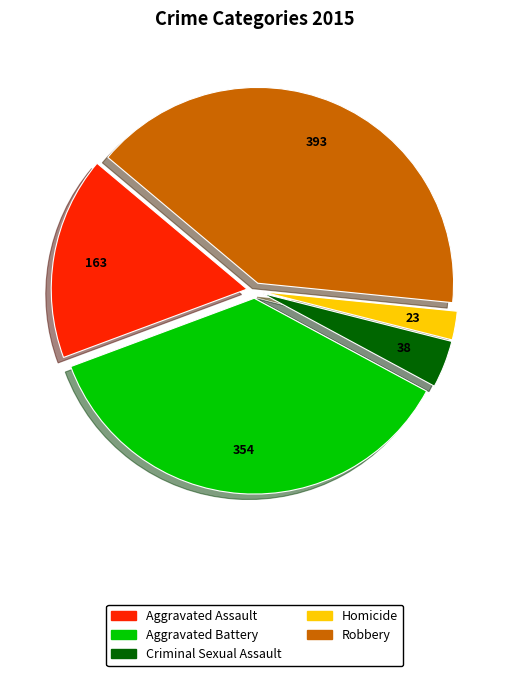

Which slice is the largest?

Robbery